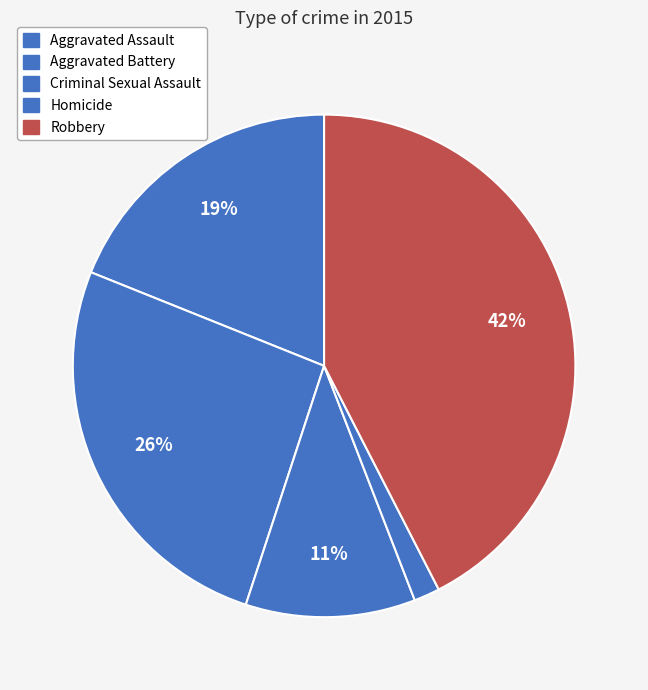

Count the number of slices in the pie.

5